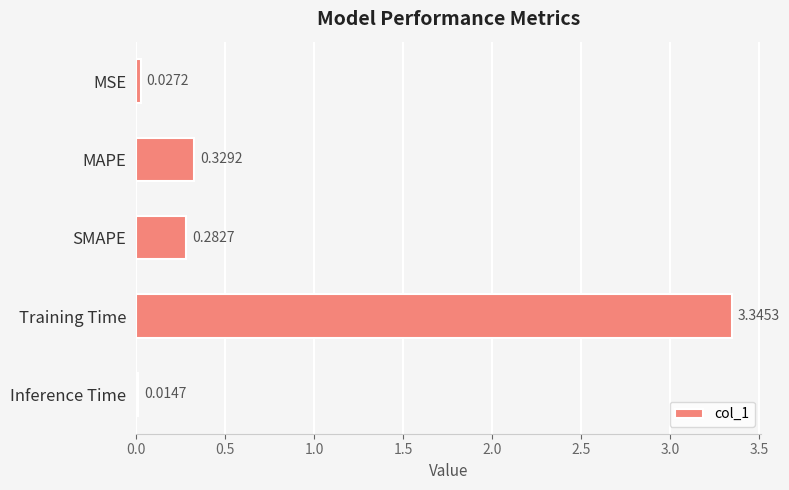

What is the average value?

0.8